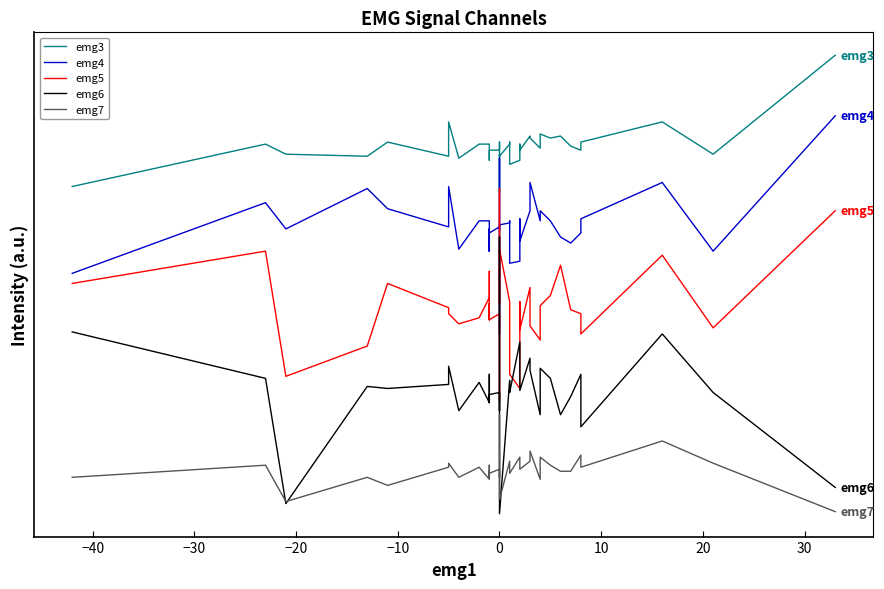

List the series in order of their peak value, highest first.

emg3, emg4, emg5, emg6, emg7